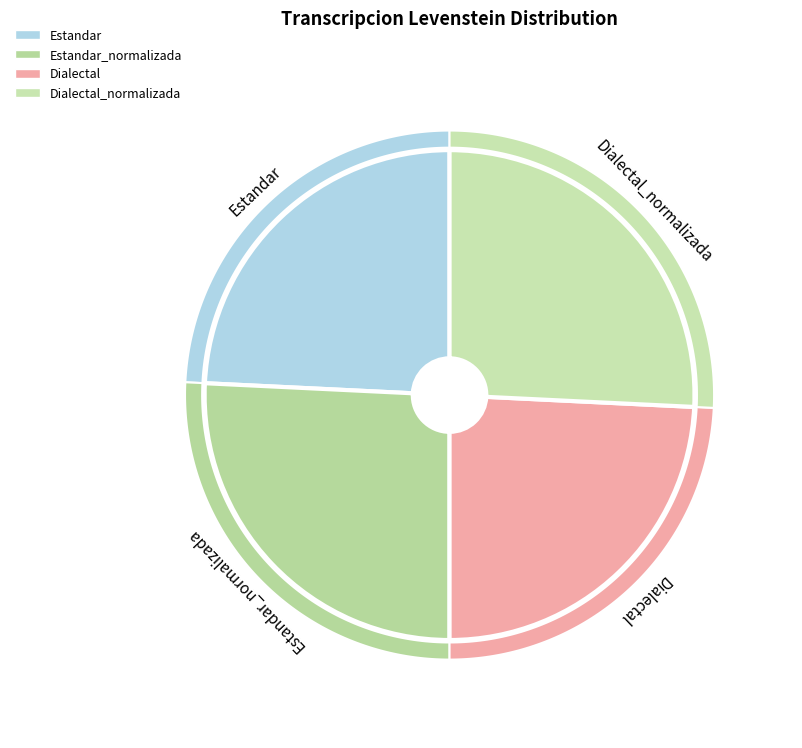

Does Dialectal_normalizada represent more than half of the total?

No